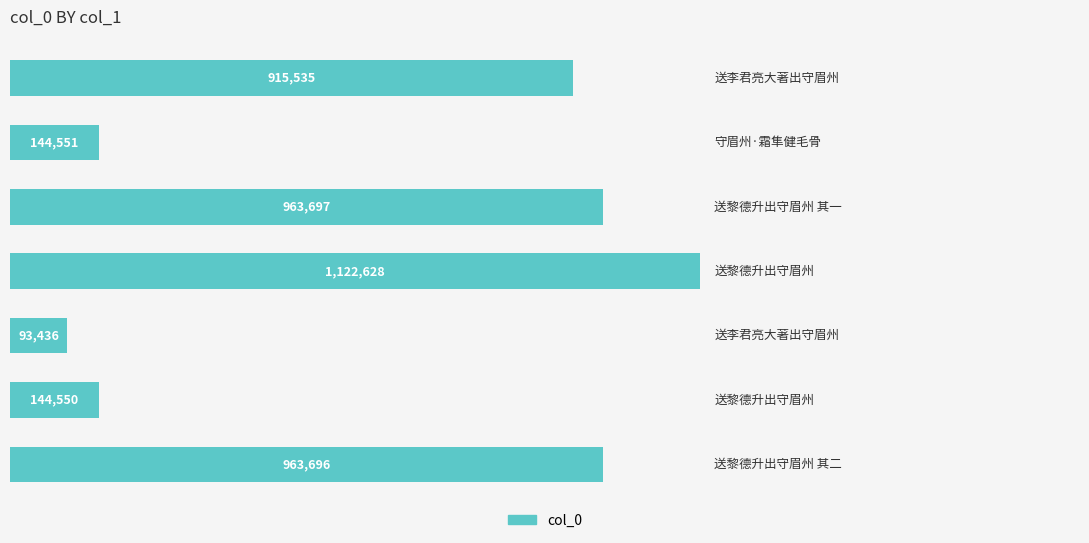

What is the average value?

621156